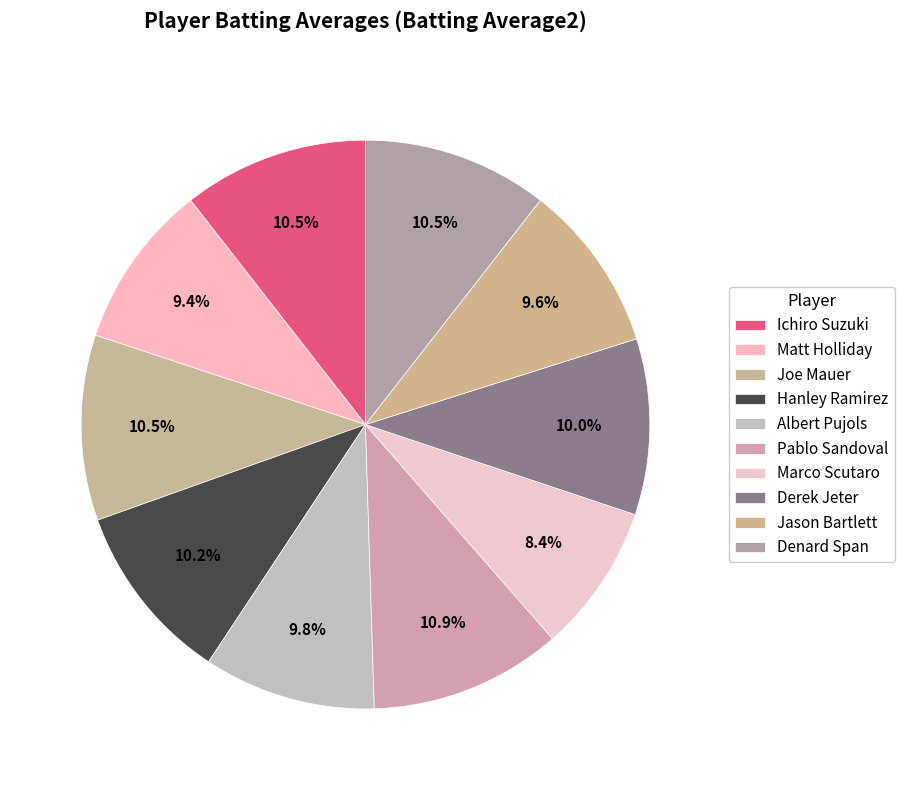

To the nearest percent, what is the difference between the largest and smallest slice percentages?

2%